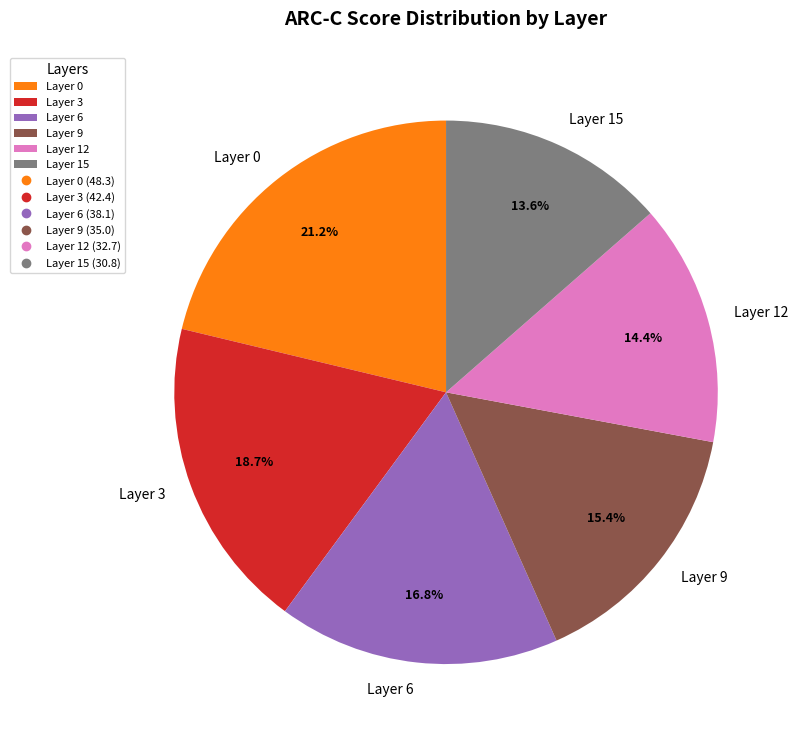

Count the number of slices in the pie.

6